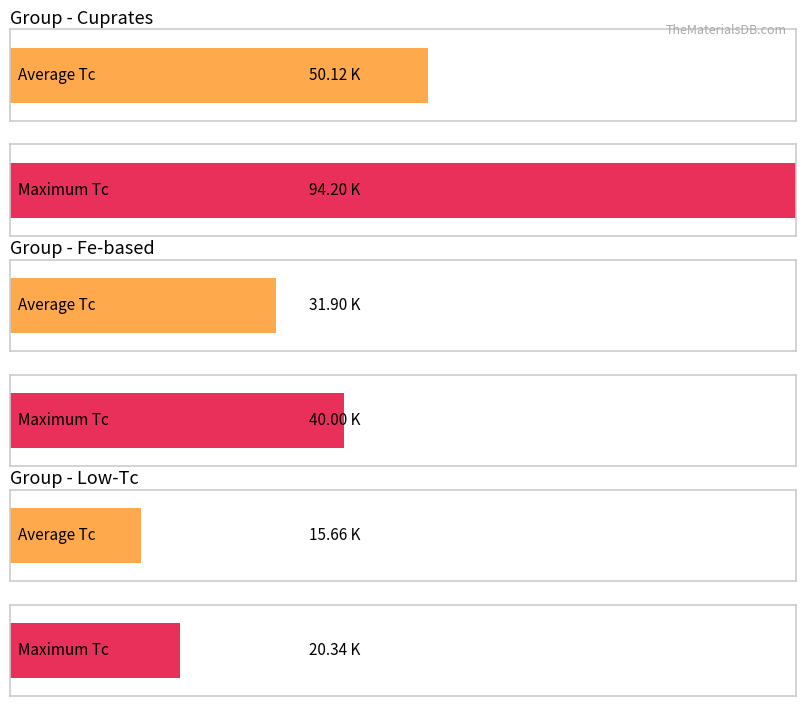

At which category is the sum across all series the highest?

cuprates